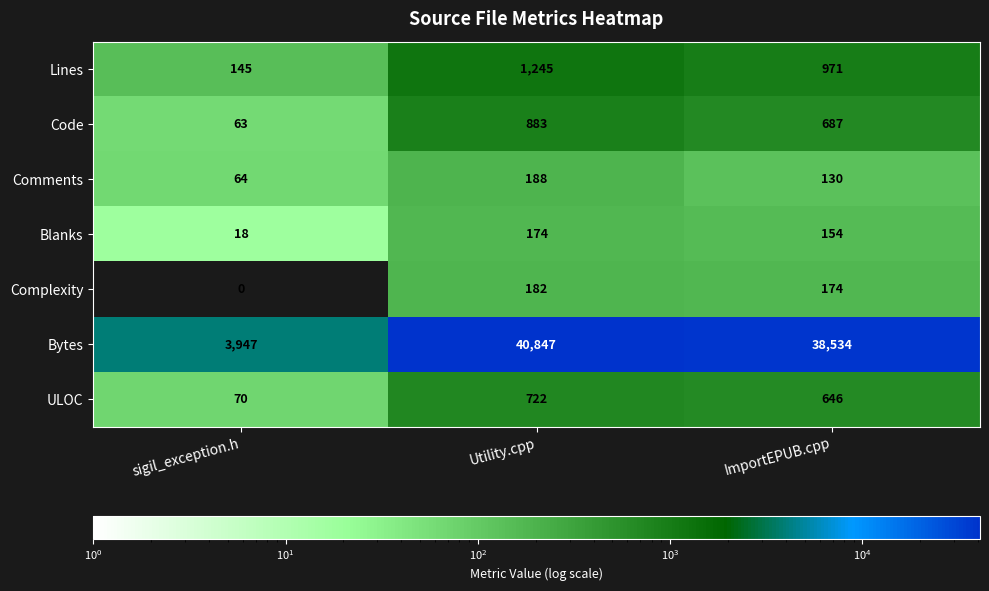

At how many categories does at least one series exceed 16226?

2